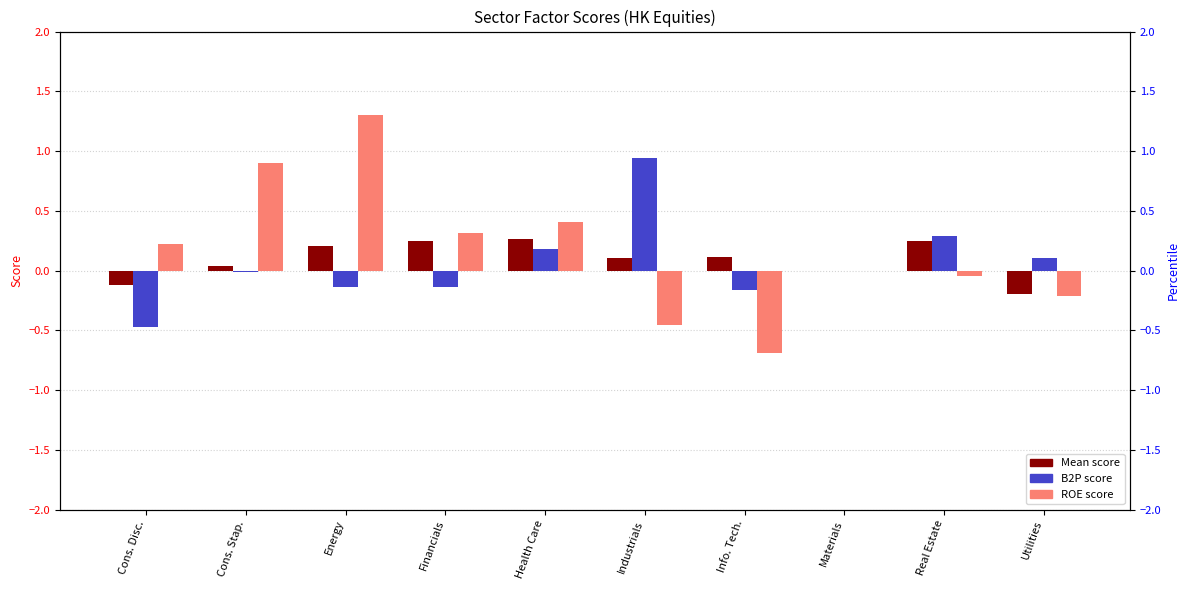

At which category is the sum across all series the highest?

Energy